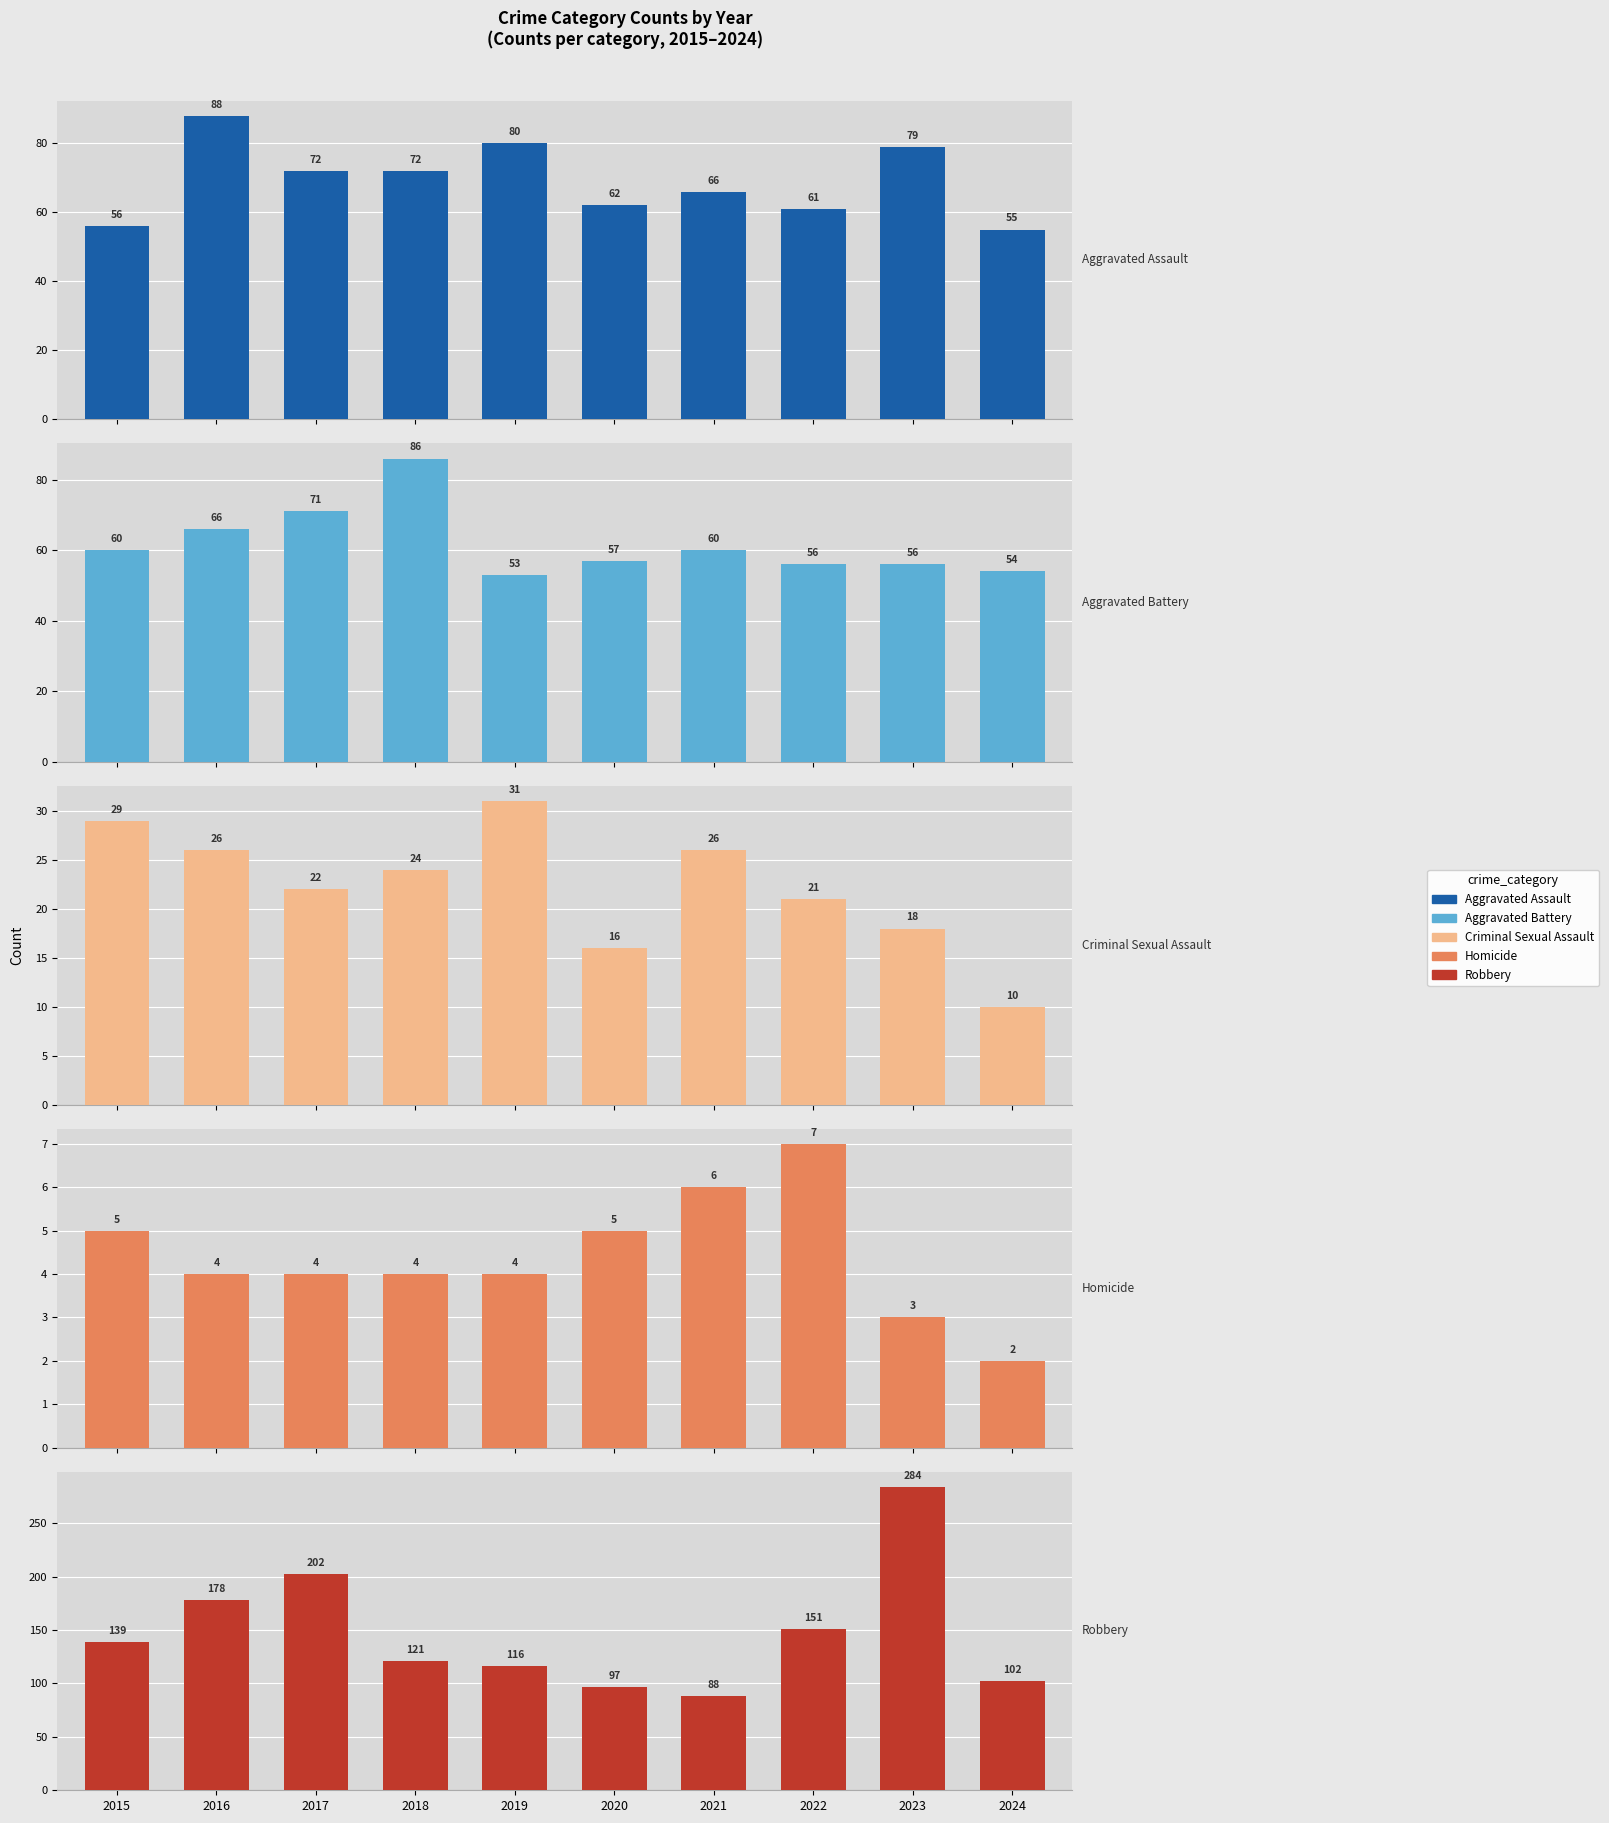

Which series has the largest range (max minus min)?

Robbery